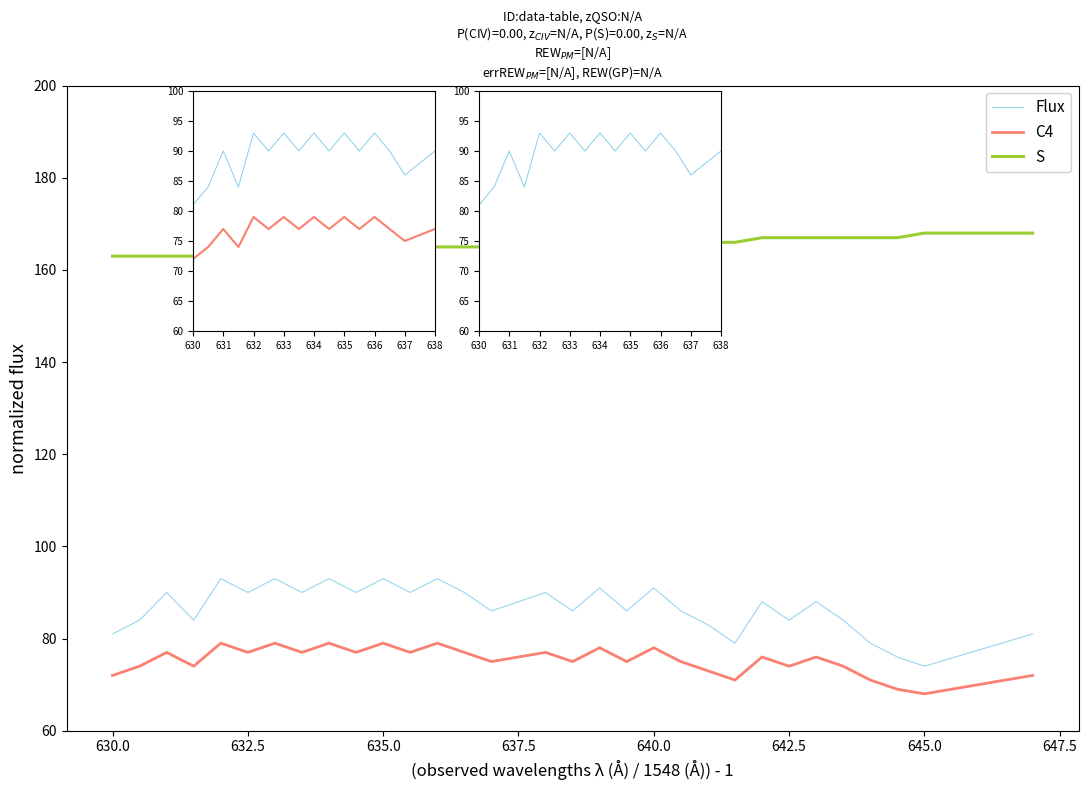

Does the chart have visible grid lines?

No